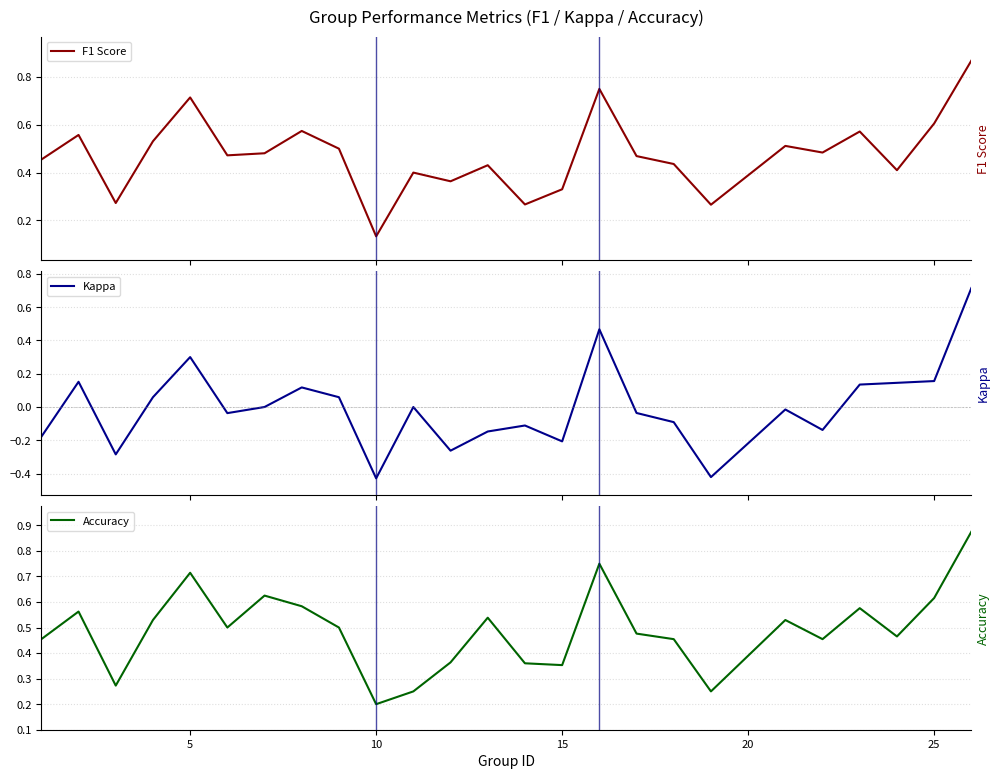

Reading right to left, list all the values displayed in this chart.

F1 Score: 0.9	0.6	0.4	0.6	0.5	0.5	0.3	0.4	0.5	0.8	0.3	0.3	0.4	0.4	0.4	0.1	0.5	0.6	0.5	0.5	0.7	0.5	0.3	0.6	0.5
Kappa: 0.7	0.2	0.1	0.1	-0.1	-0.0	-0.4	-0.1	-0.0	0.5	-0.2	-0.1	-0.1	-0.3	0.0	-0.4	0.1	0.1	0.0	-0.0	0.3	0.1	-0.3	0.2	-0.2
Accuracy: 0.9	0.6	0.5	0.6	0.5	0.5	0.2	0.5	0.5	0.8	0.4	0.4	0.5	0.4	0.2	0.2	0.5	0.6	0.6	0.5	0.7	0.5	0.3	0.6	0.5